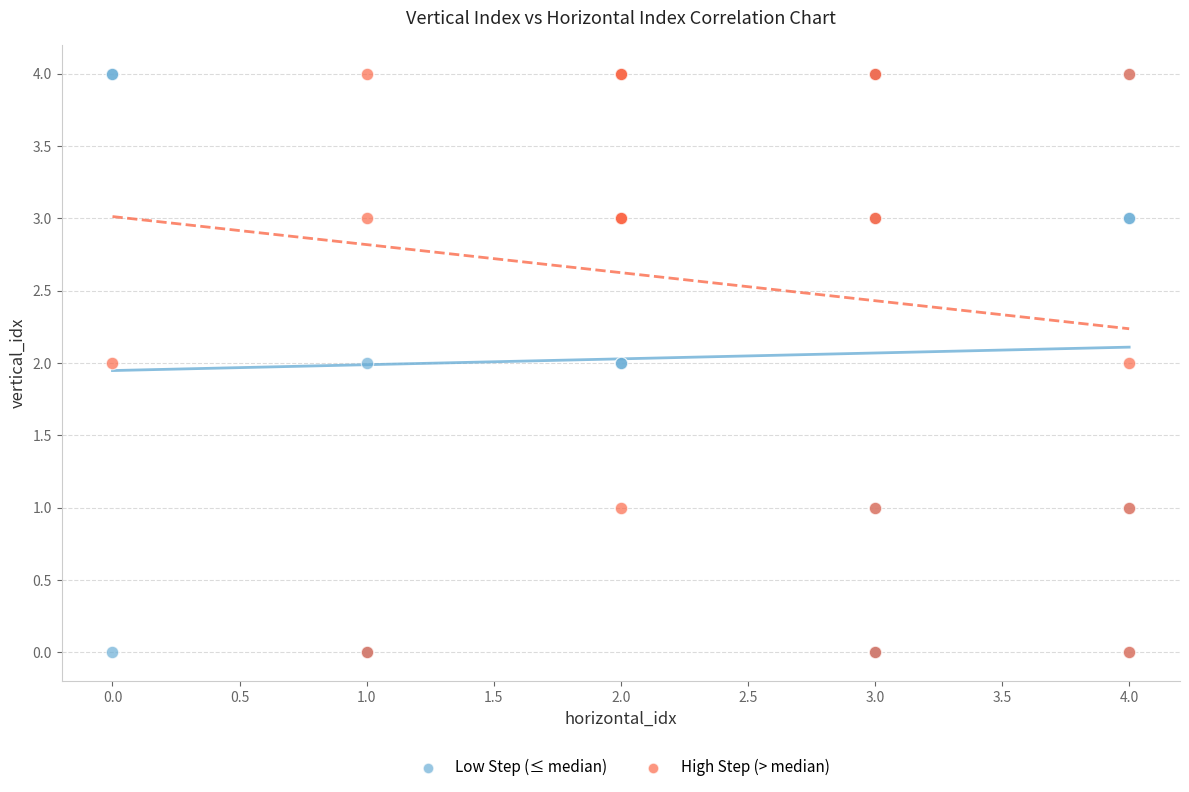

What are all the series names shown in the legend?

Low Step (≤ median), High Step (> median)